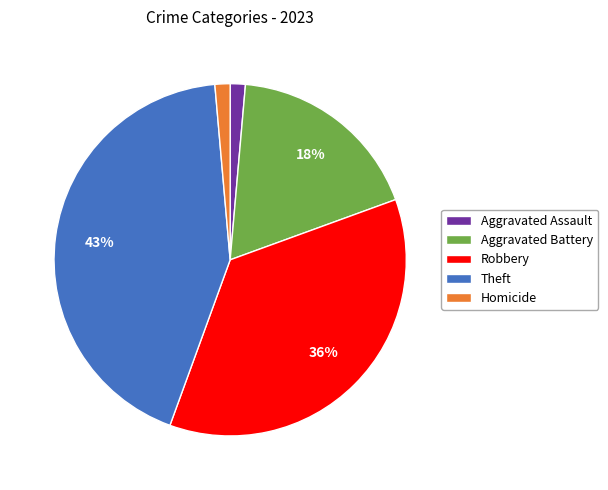

How many segments does this pie chart have?

5